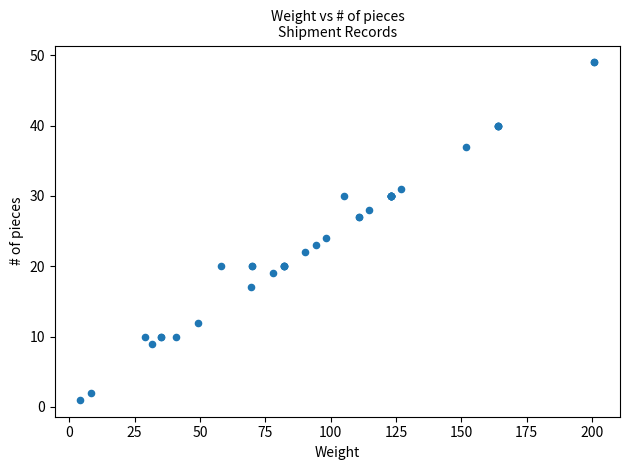

What Y value in the scatter plot is closest to 25?

24